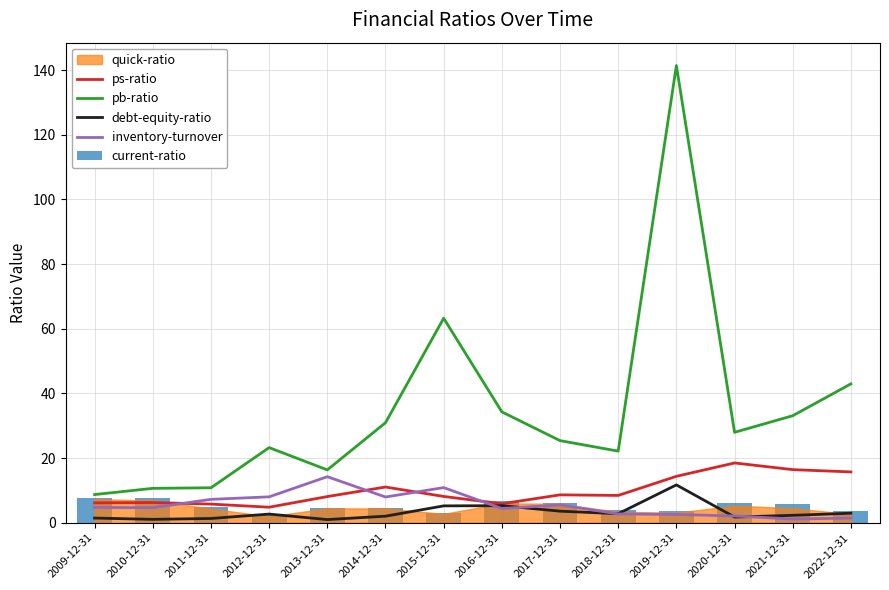

List the labels in order of ps-ratio value, smallest first.

2012-12-31, 2011-12-31, 2016-12-31, 2009-12-31, 2010-12-31, 2013-12-31, 2015-12-31, 2018-12-31, 2017-12-31, 2014-12-31, 2019-12-31, 2022-12-31, 2021-12-31, 2020-12-31